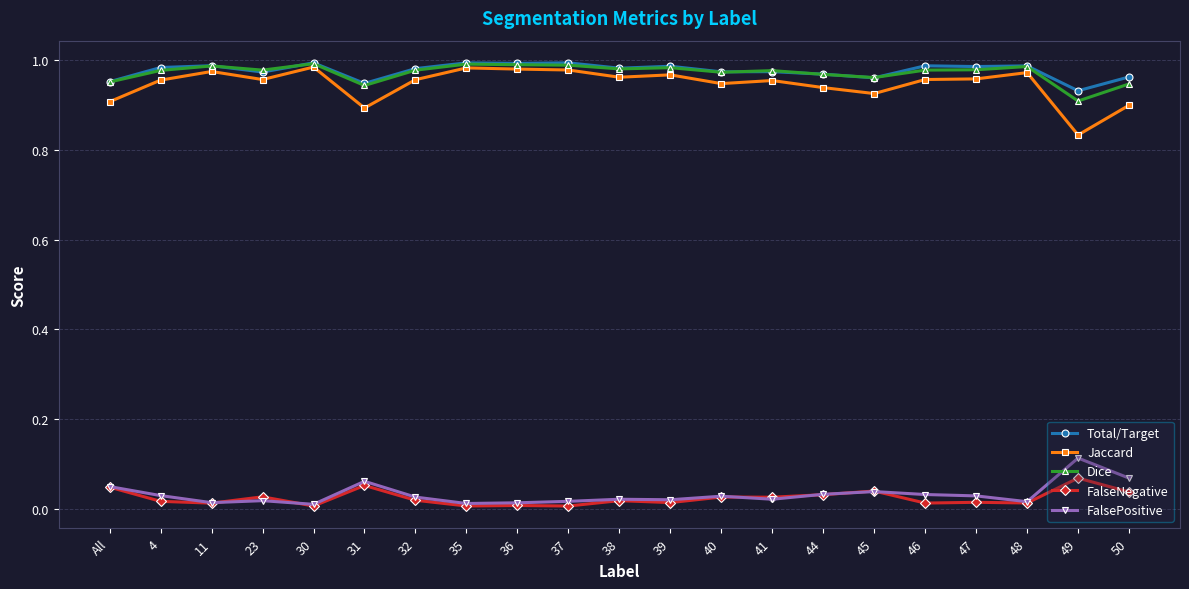

What is the label of the 16th point from the right?

31